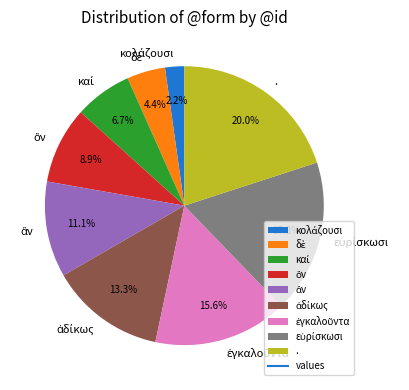

Which slice is the largest?

.